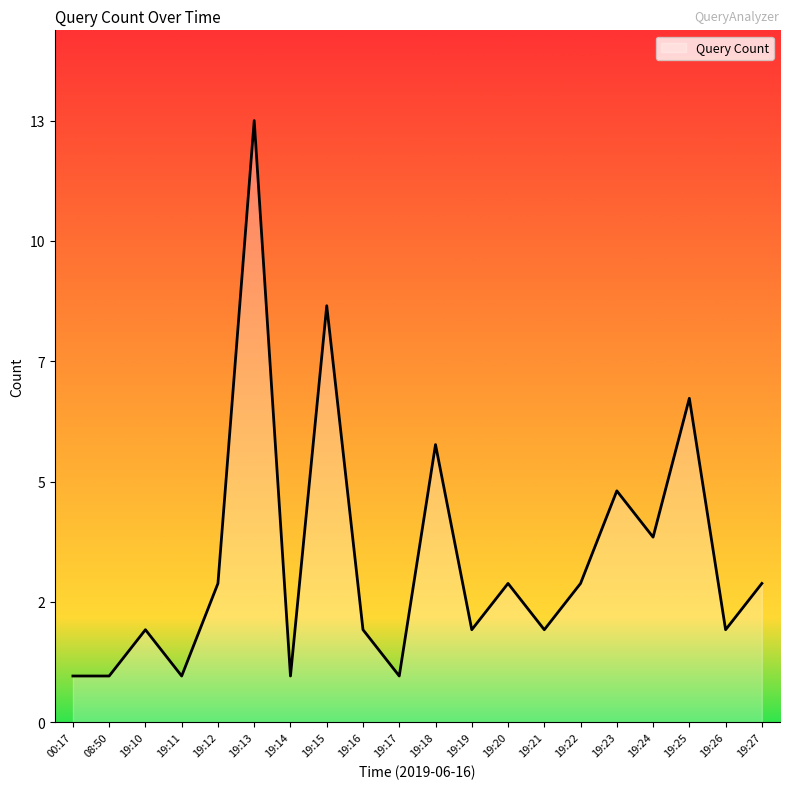

What is the value of the 2nd point from the left?

1